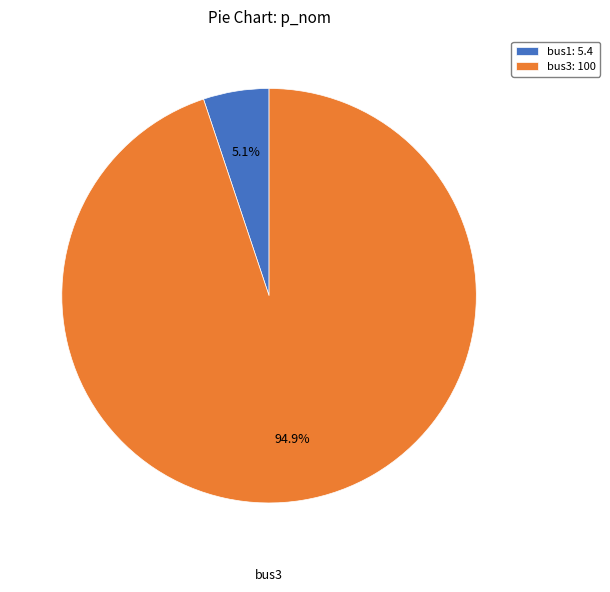

Which slice represents more than half of the pie?

bus3